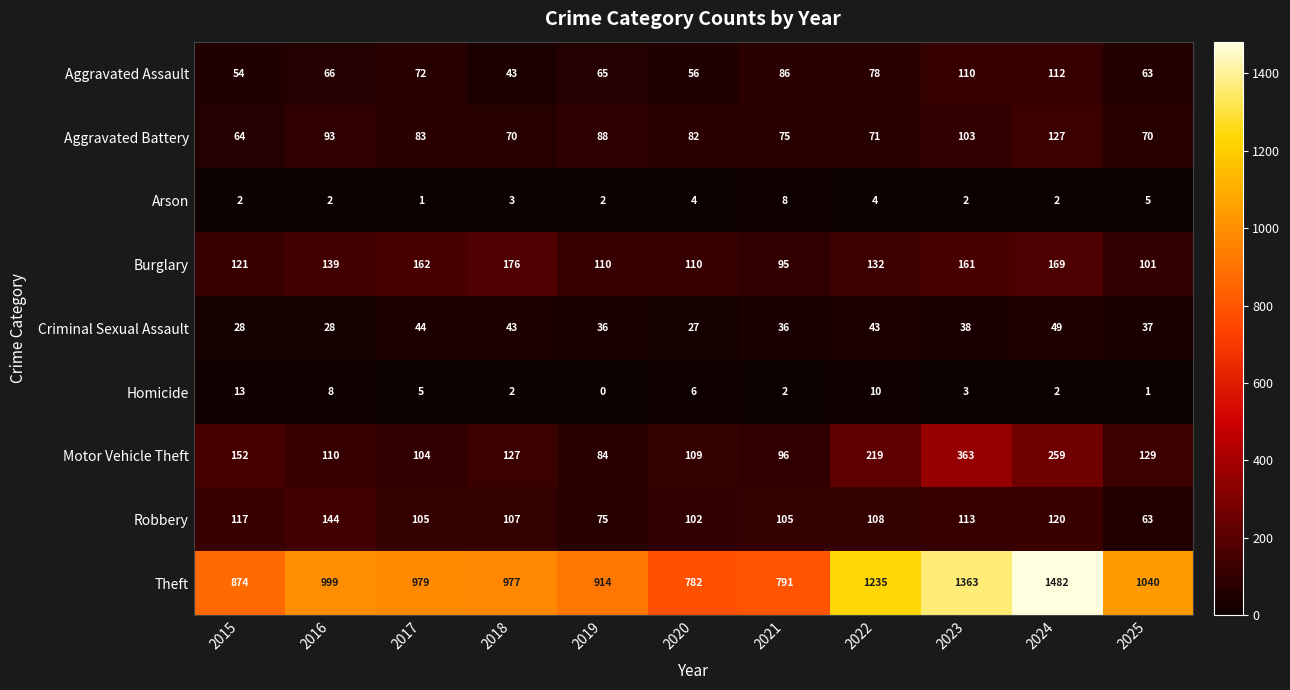

True or false: Motor Vehicle Theft has a value of 104 at 2017.

True